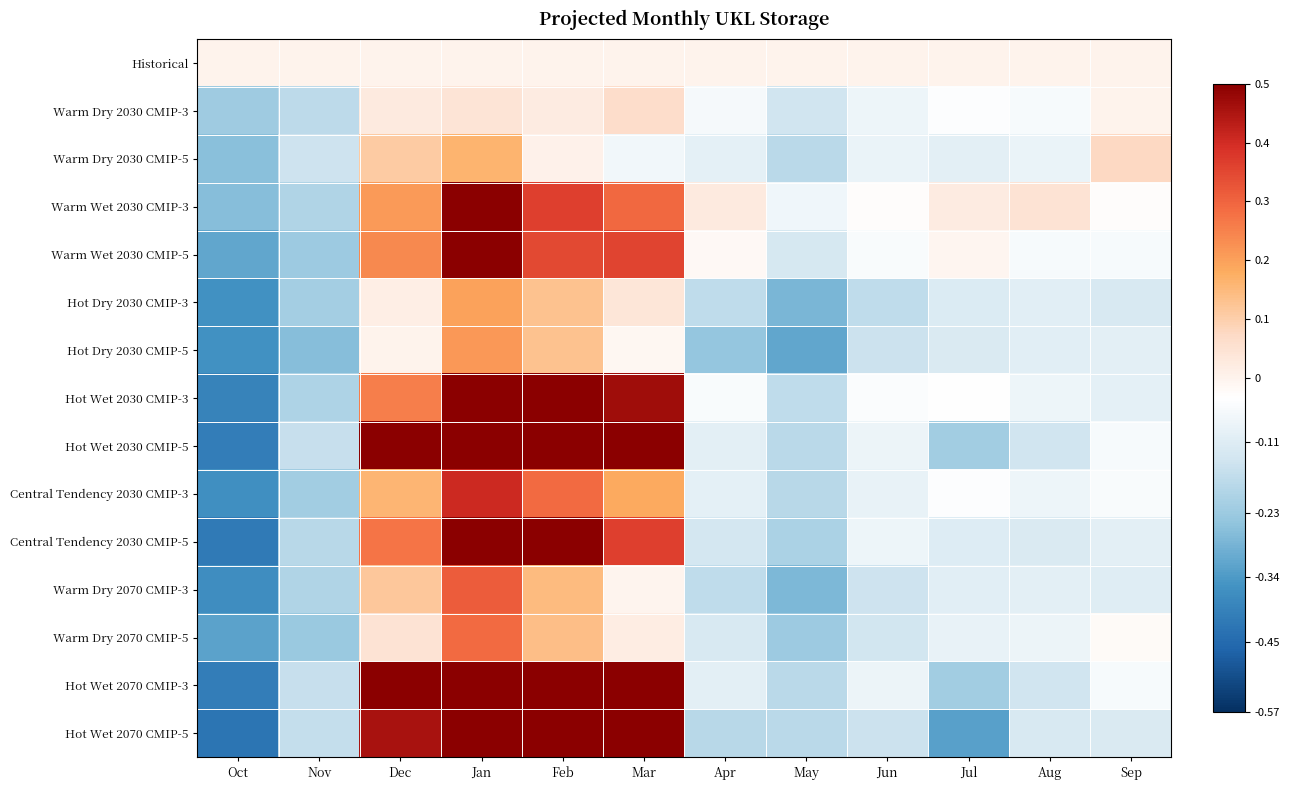

Which has a higher value, Sep or Jan?

Sep